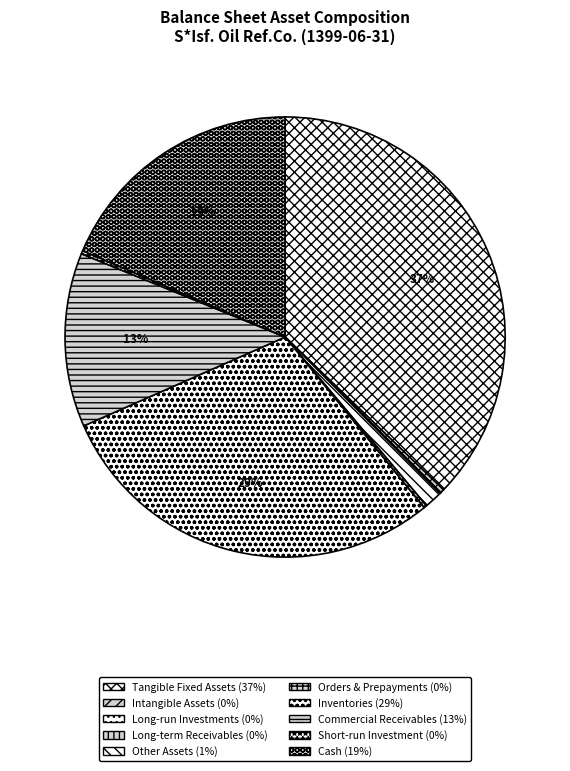

Is there a majority slice in this chart?

No